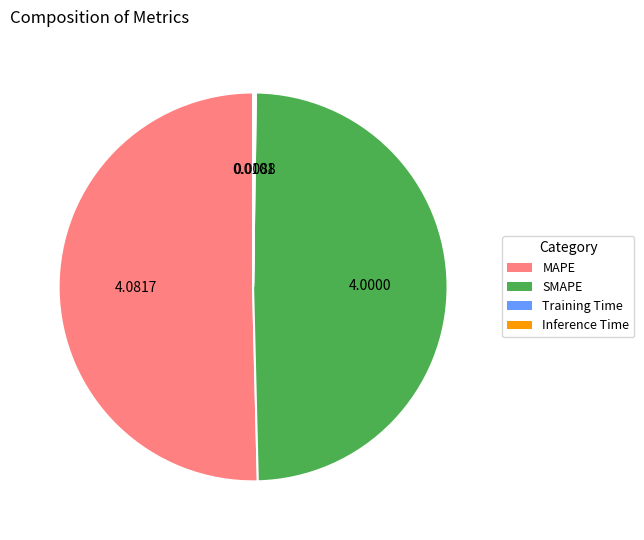

Is the sum of MAPE and SMAPE greater than half?

Yes